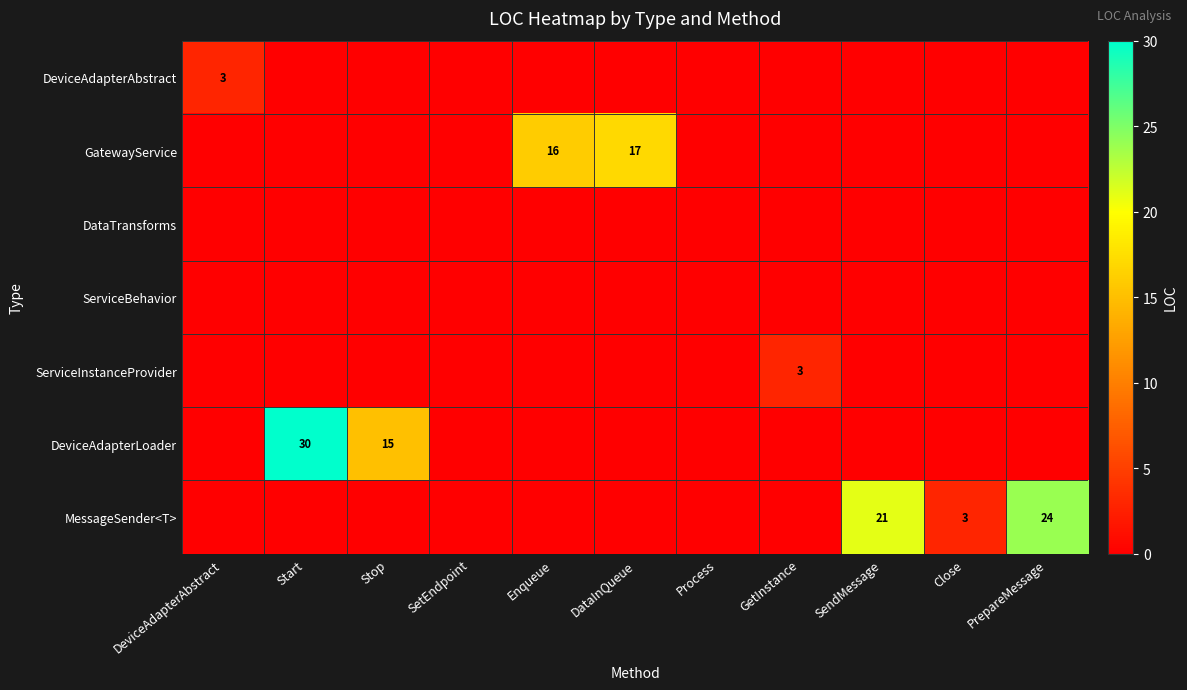

True or false: DeviceAdapterLoader has a value of 22 at Stop.

False